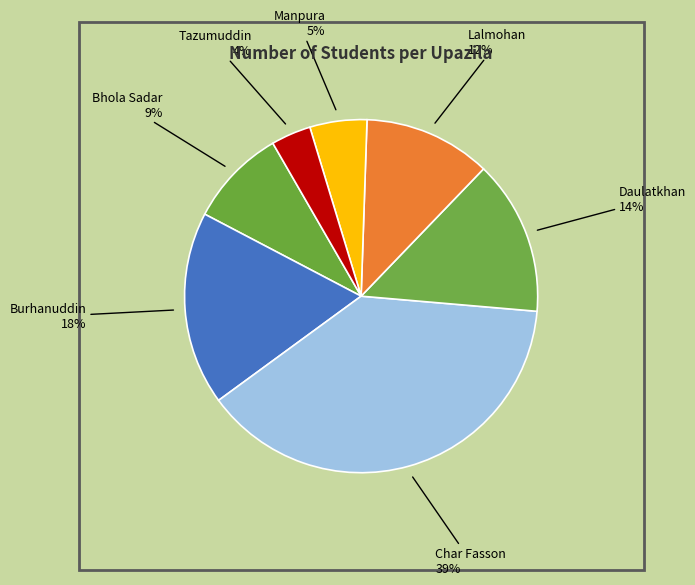

Which slice is the smallest?

Tazumuddin